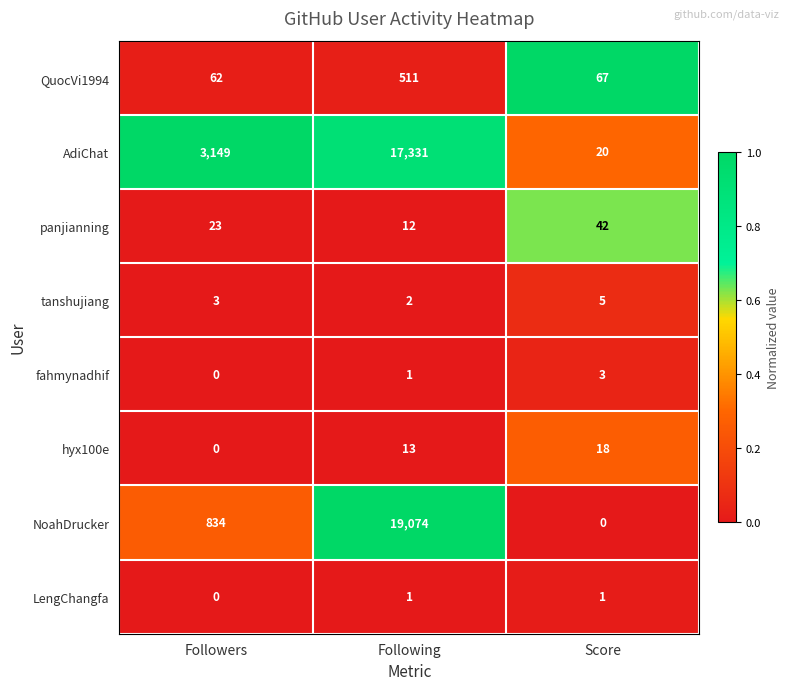

At how many categories does at least one series exceed 0?

3